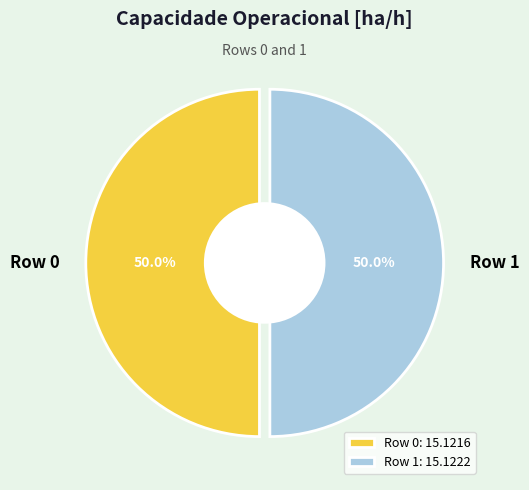

Count the number of slices in the pie.

2